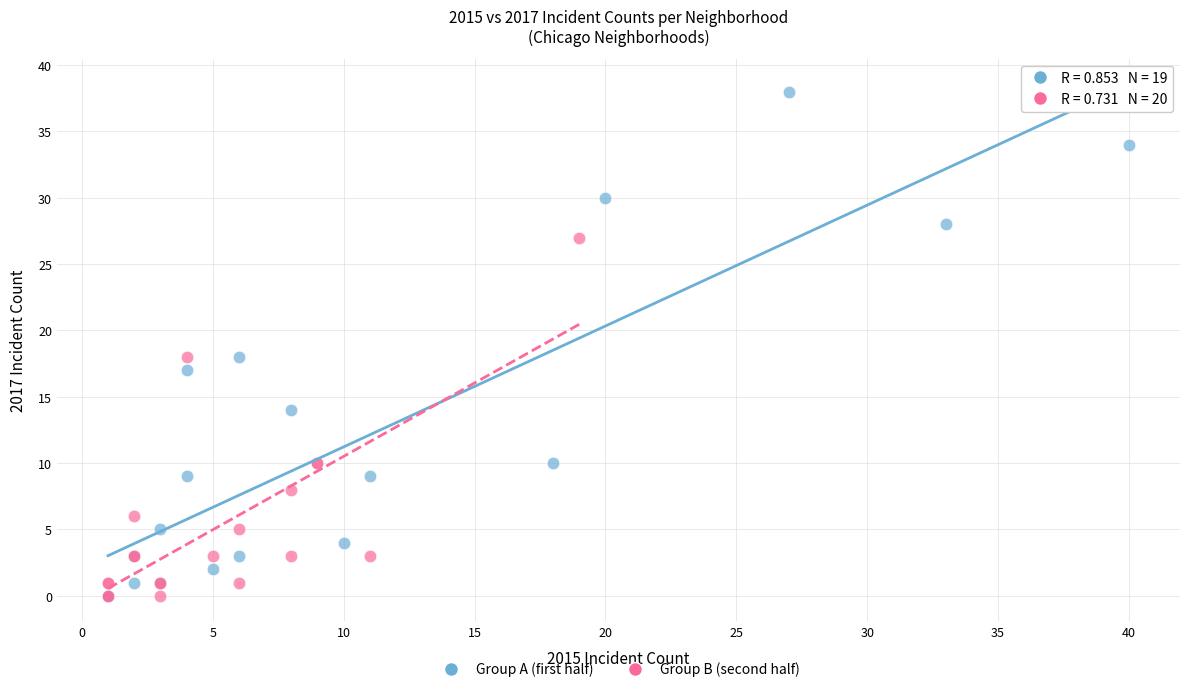

Which series has the widest spread of Y values?

Group A (first half)